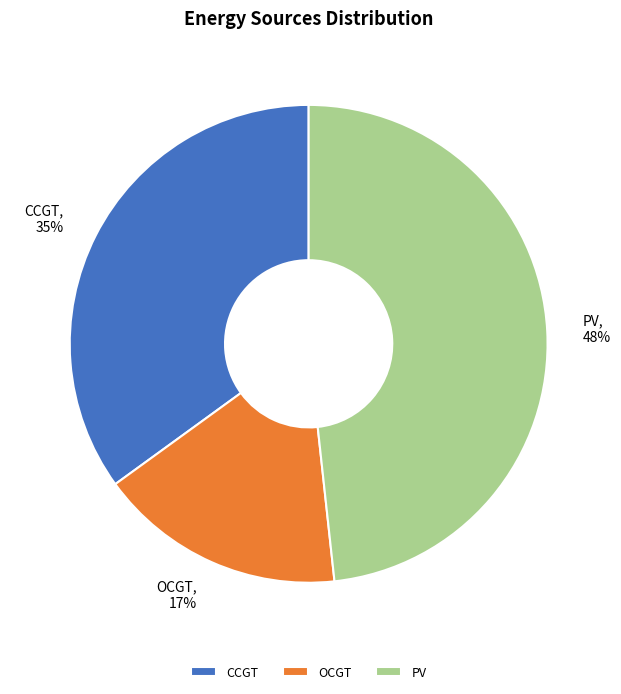

The OCGT slice represents 26% of the pie. True or false?

False